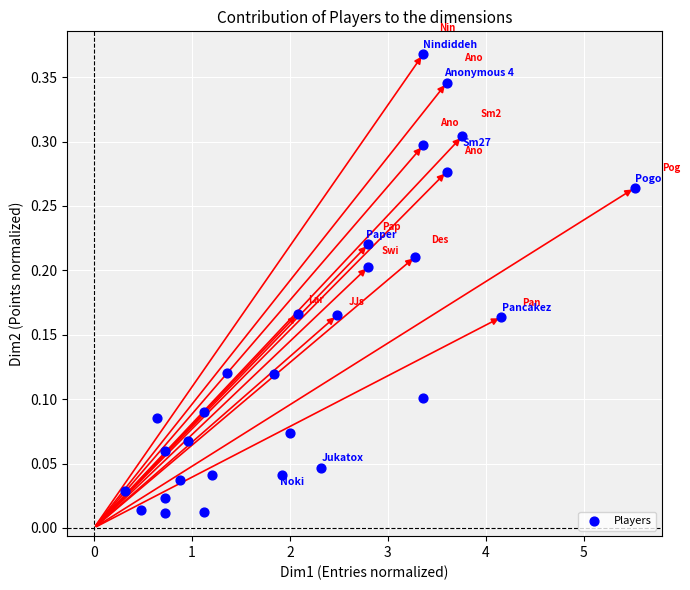

What is the range of X values (max minus min)?

5.2